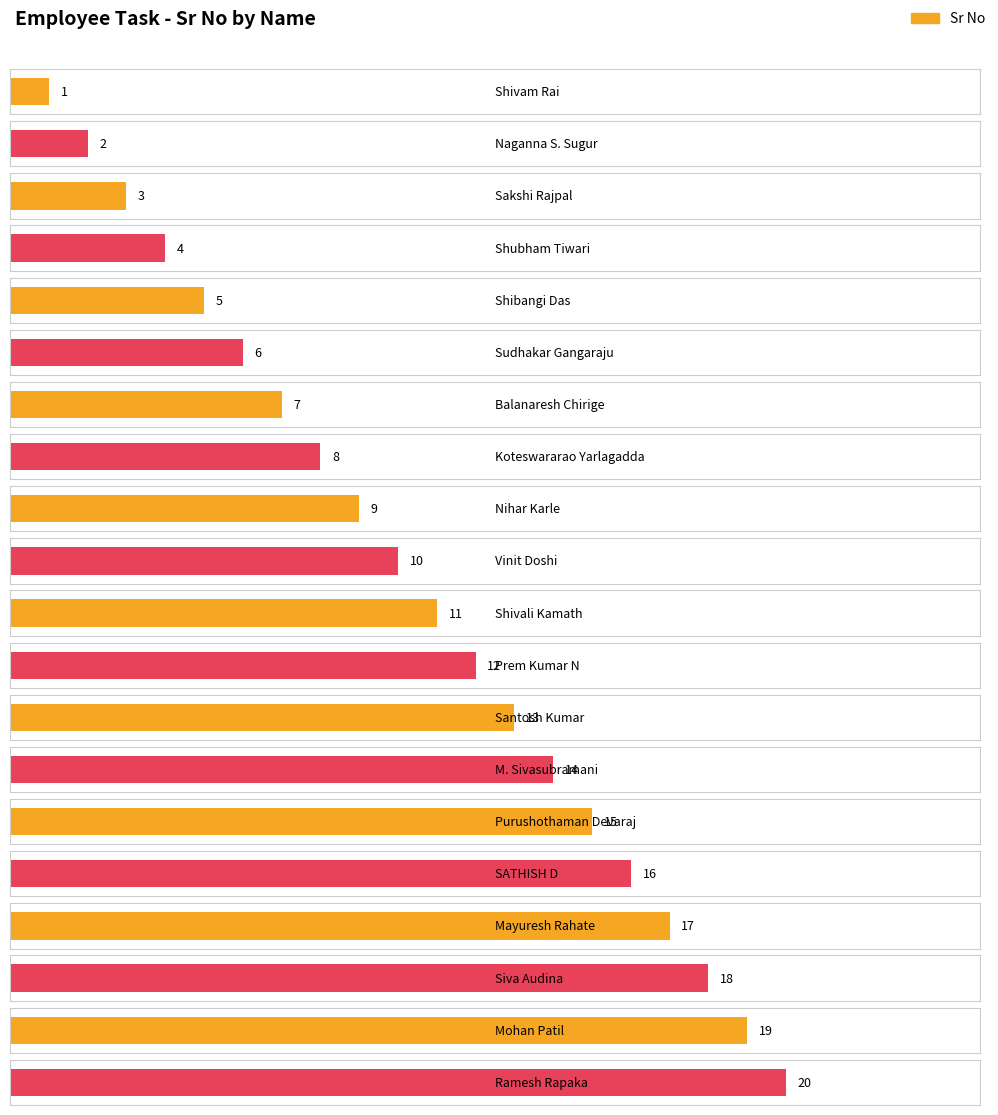

What is the change in value from Shivam Rai to Siva Audina?

+17